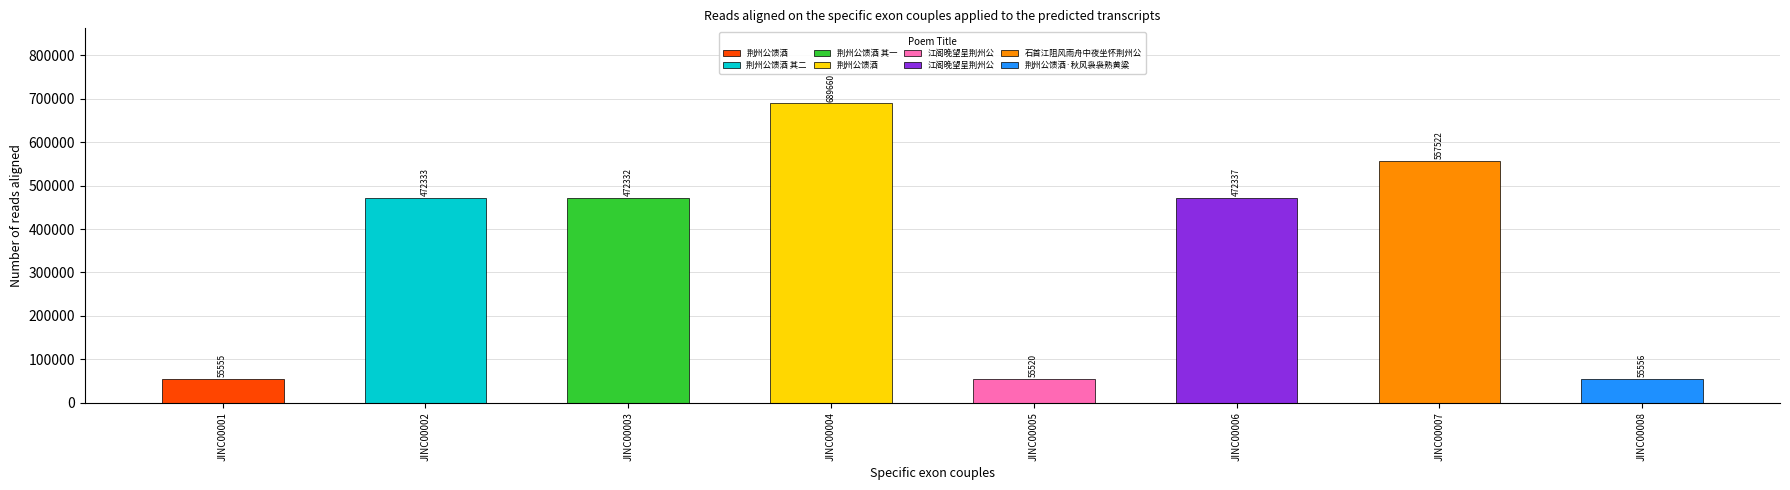

True or false: the data shows 689660 at 荆州公馈酒.

True